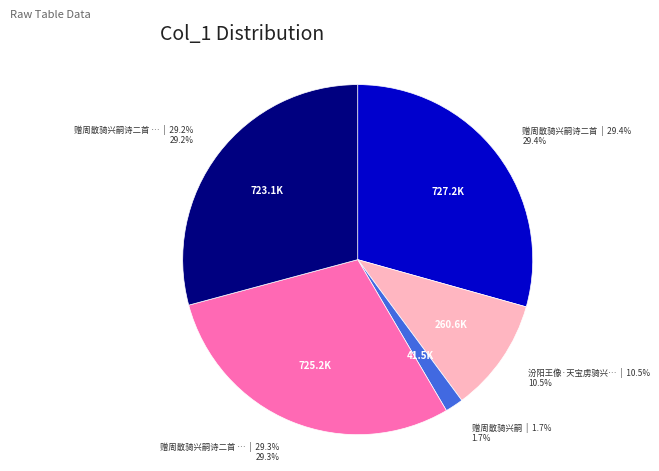

Is there a majority slice in this chart?

No